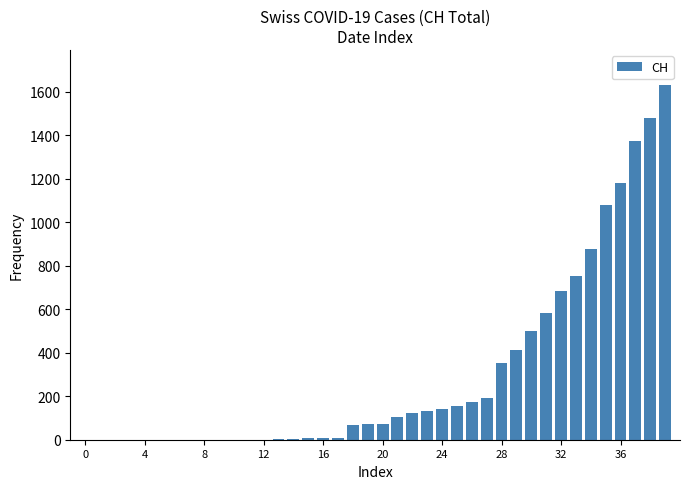

Are the bars horizontal?

No